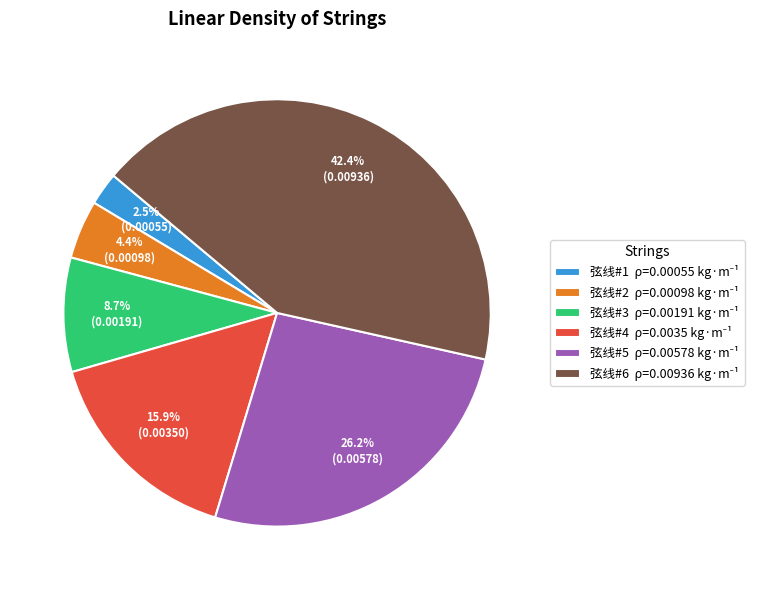

Does 弦线#5 account for over 50% of the chart?

No